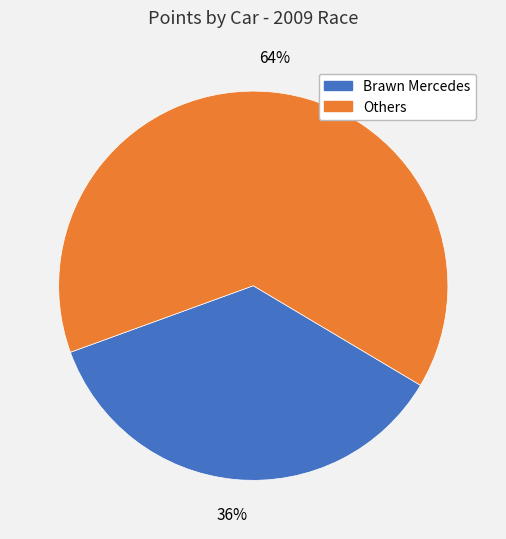

Does any single category account for the majority?

Yes